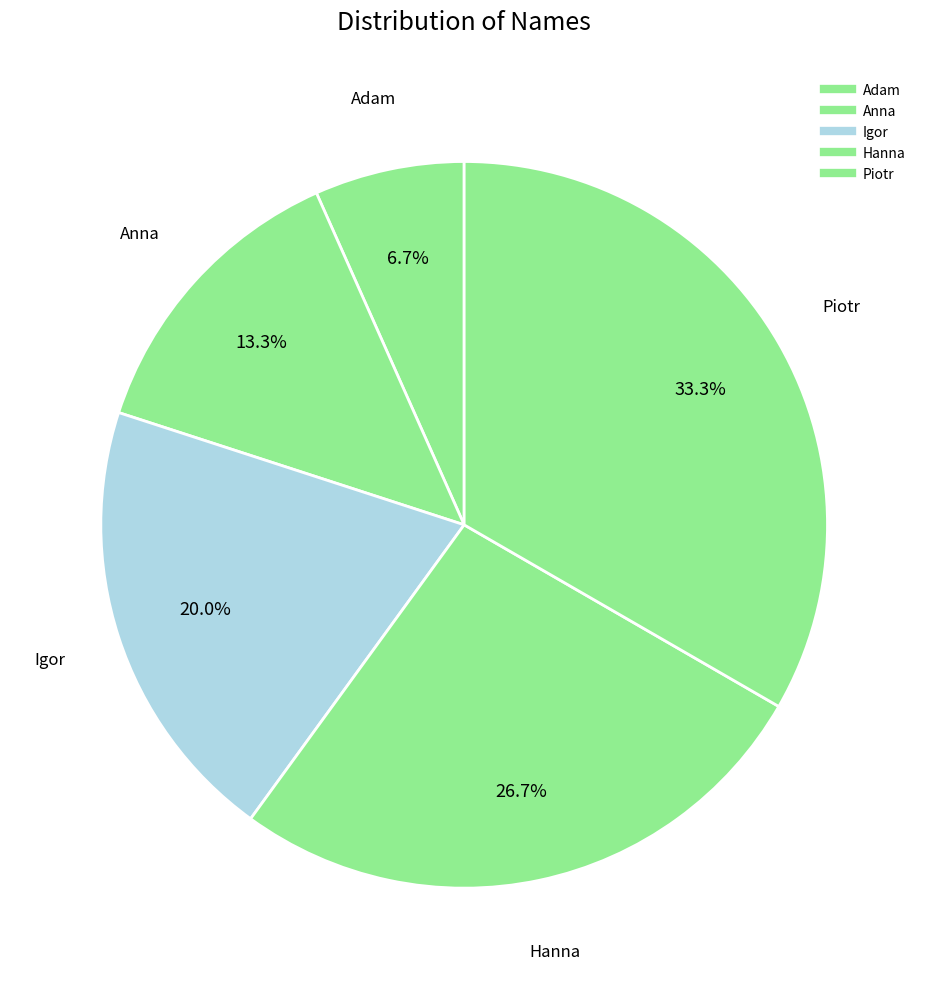

What percentage is the Piotr slice, to the nearest percent?

33%